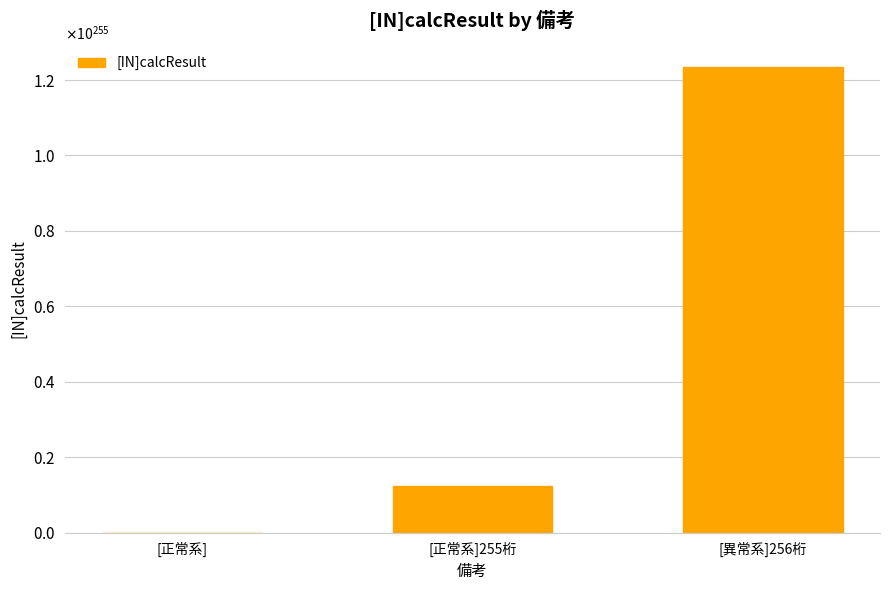

Rank the categories by value from highest to lowest.

[異常系]256桁, [正常系]255桁, [正常系]